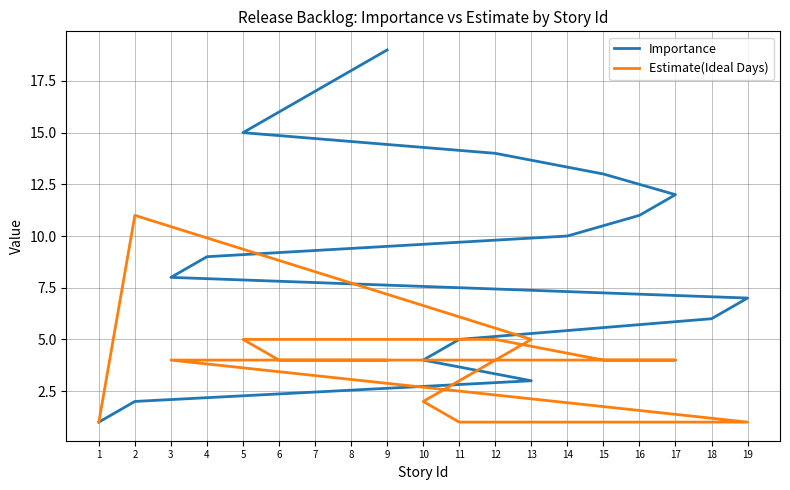

How many Estimate(Ideal Days) values are between 2 and 4?

11